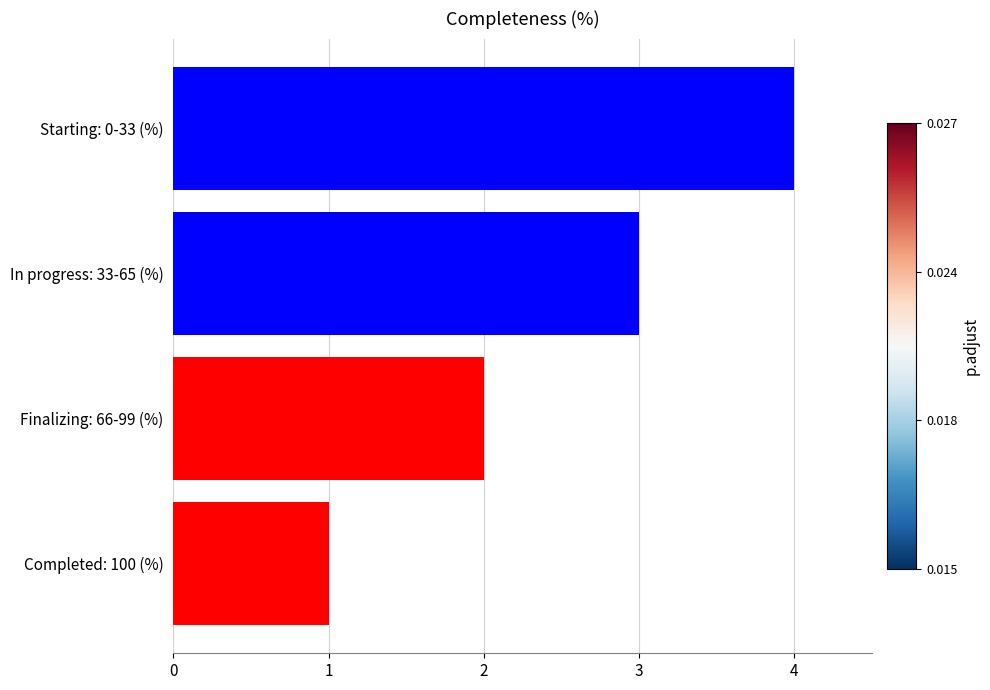

Approximately how many times larger is the value at Finalizing: 66-99 (%) compared to Starting: 0-33 (%)?

0.5